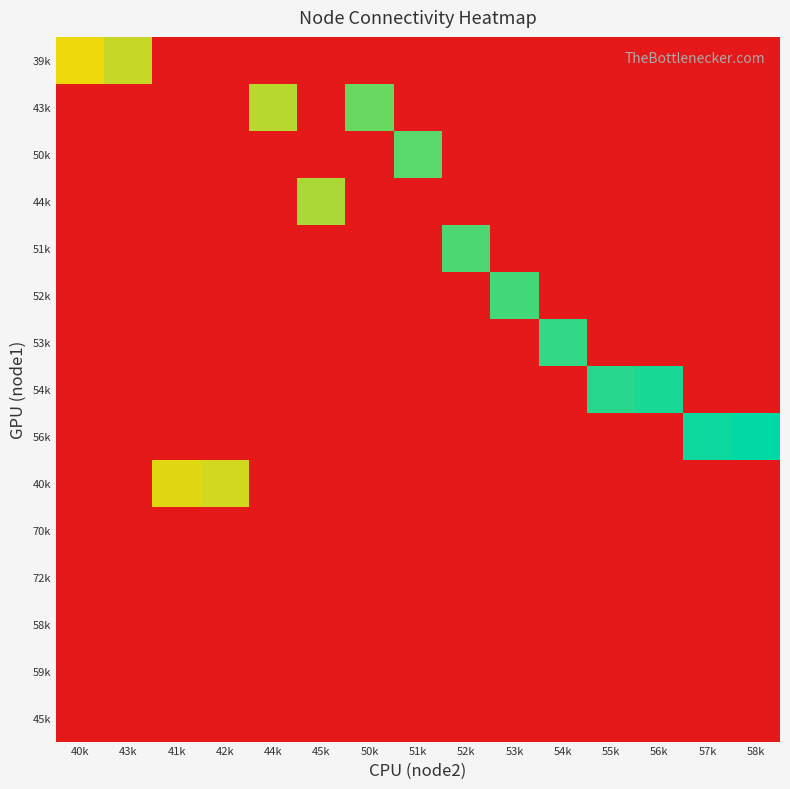

At how many categories does at least one series exceed 33?

15